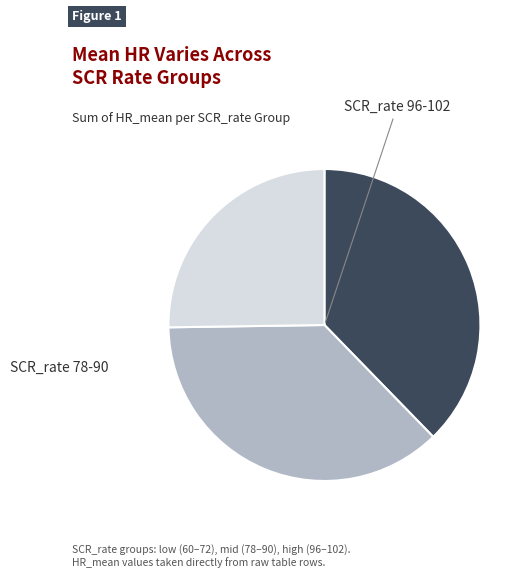

Is there a majority slice in this chart?

No